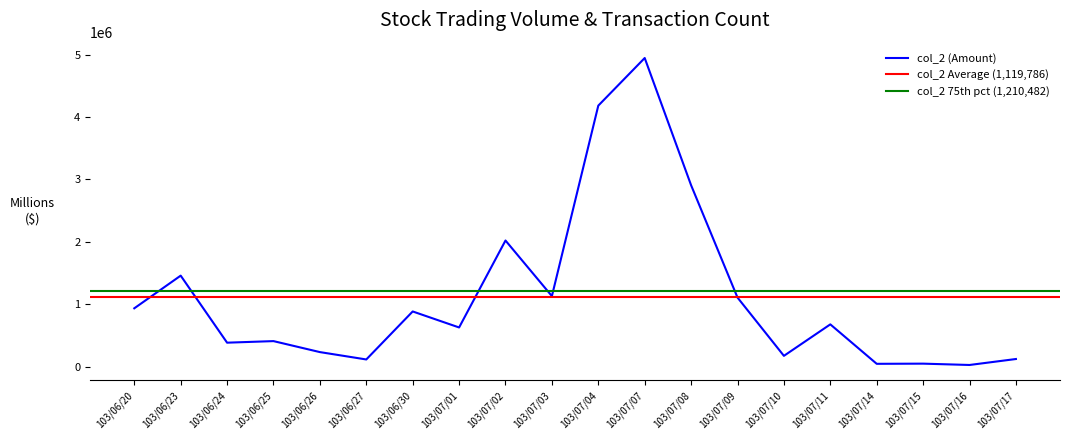

How many data points in col_2 are above 675470?

9